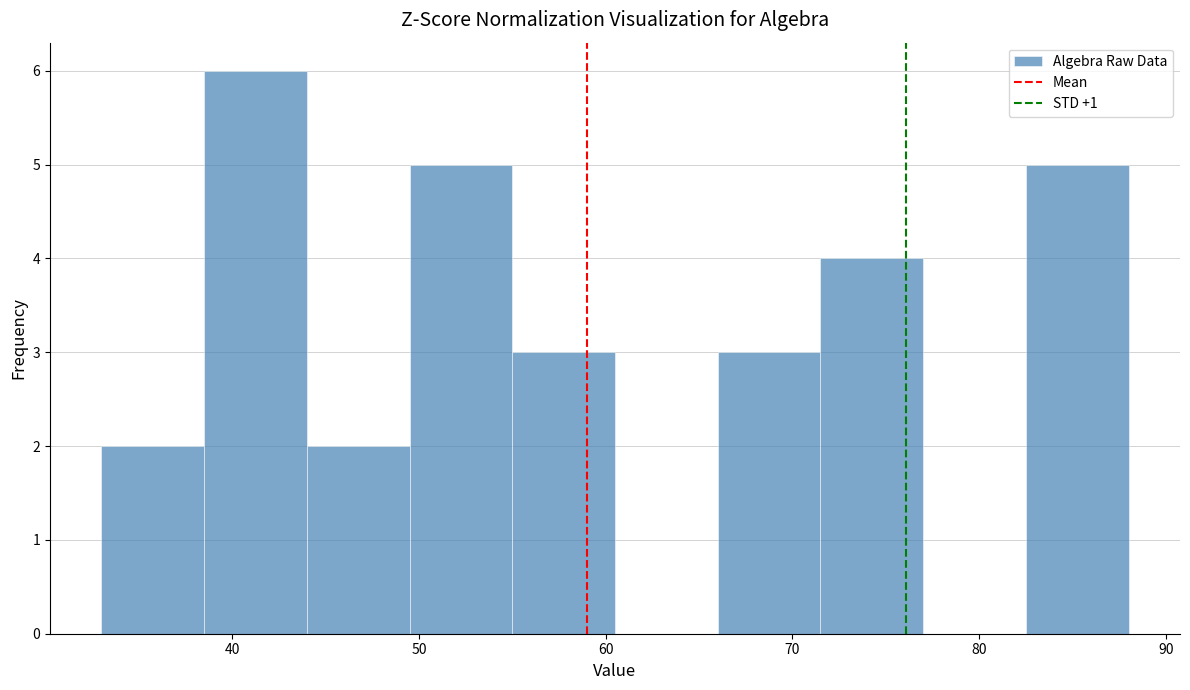

How tall is the bar that spans 55.0 to 60.5 on the x-axis? Neither the bar edges nor the heights are printed on the chart, so give them approximately, as read against the axes.

3